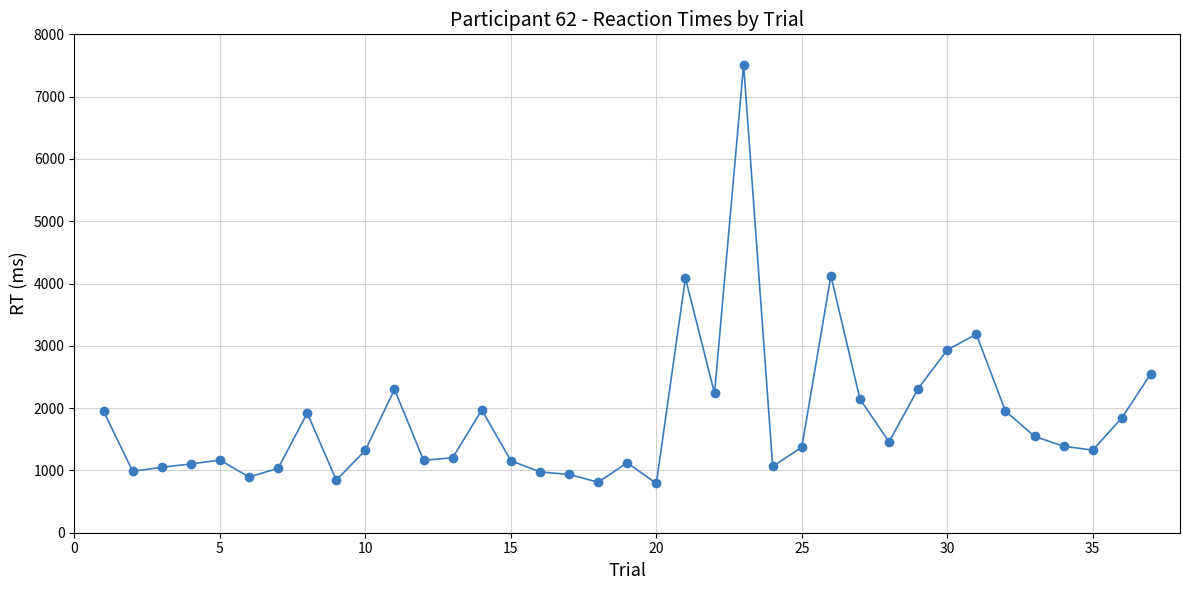

What is the difference between the maximum and minimum values?

6723